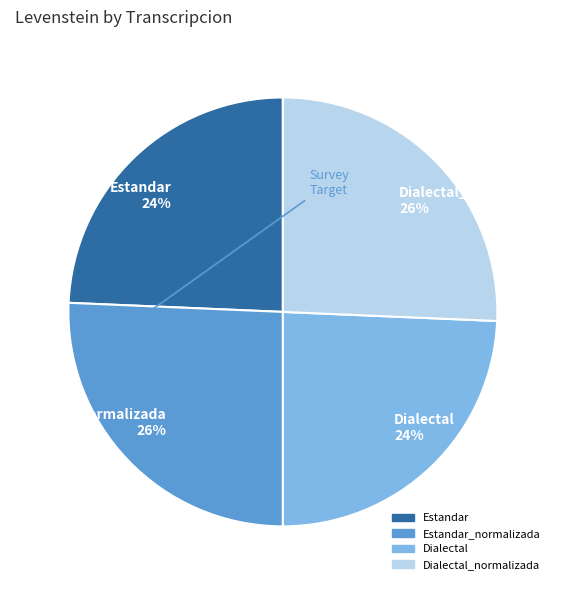

To the nearest percent, what is the average slice percentage?

25%